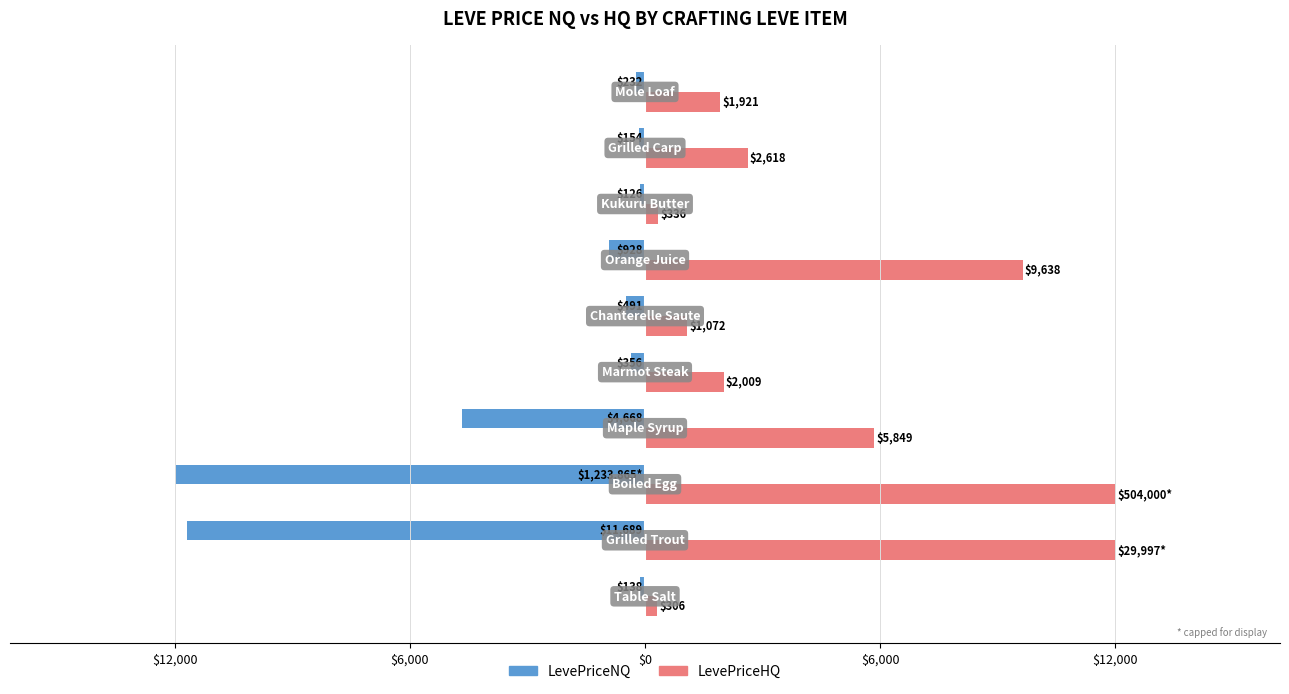

What are all the series names shown in the legend?

LevePriceNQ, LevePriceHQ